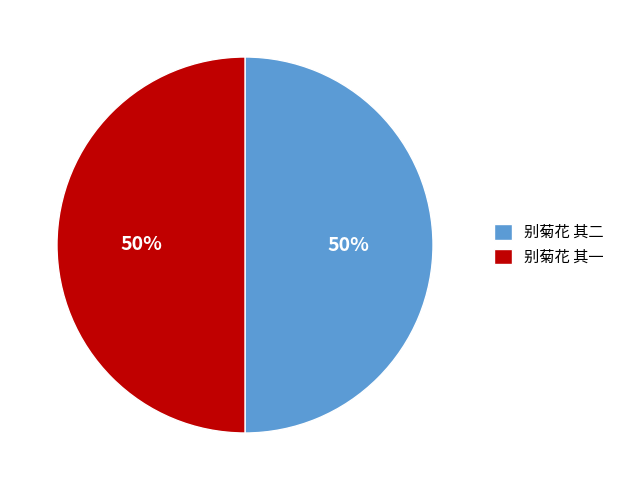

Combined, do 别菊花 其一 and 别菊花 其二 account for over 50%?

Yes